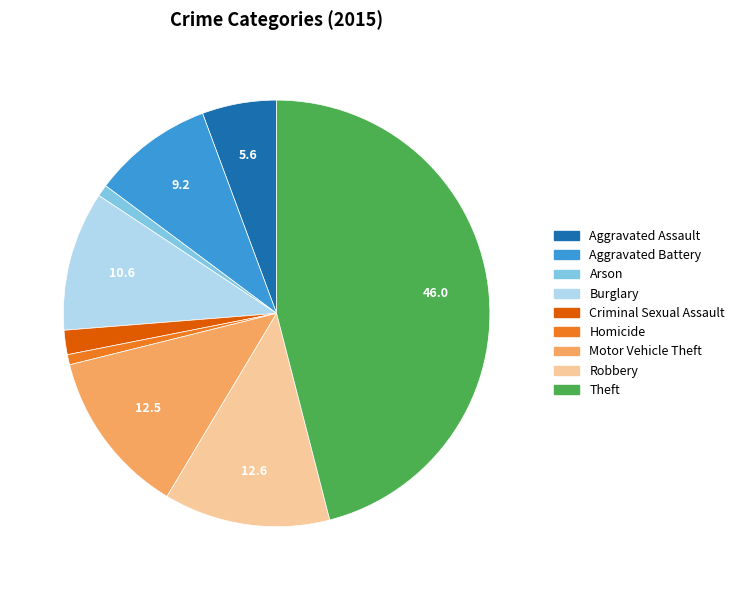

Is the sum of Robbery and Homicide greater than half?

No